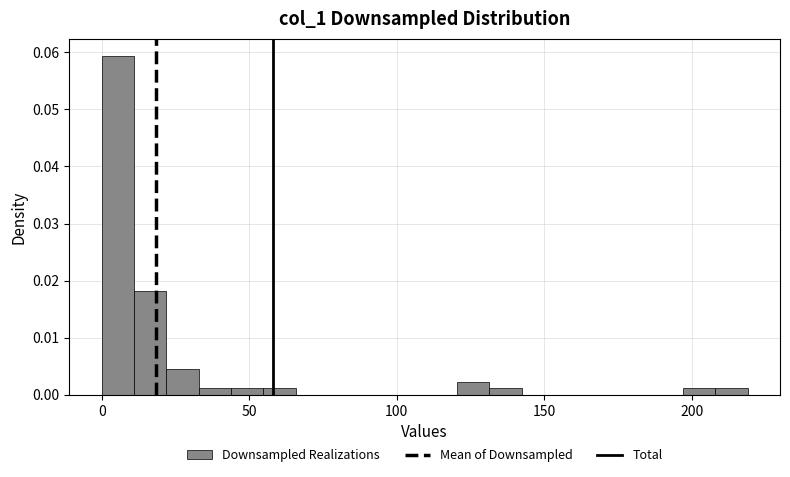

Around what value on the x-axis is the tallest bar? Give the approximate position of its centre, as read against the axis.

5